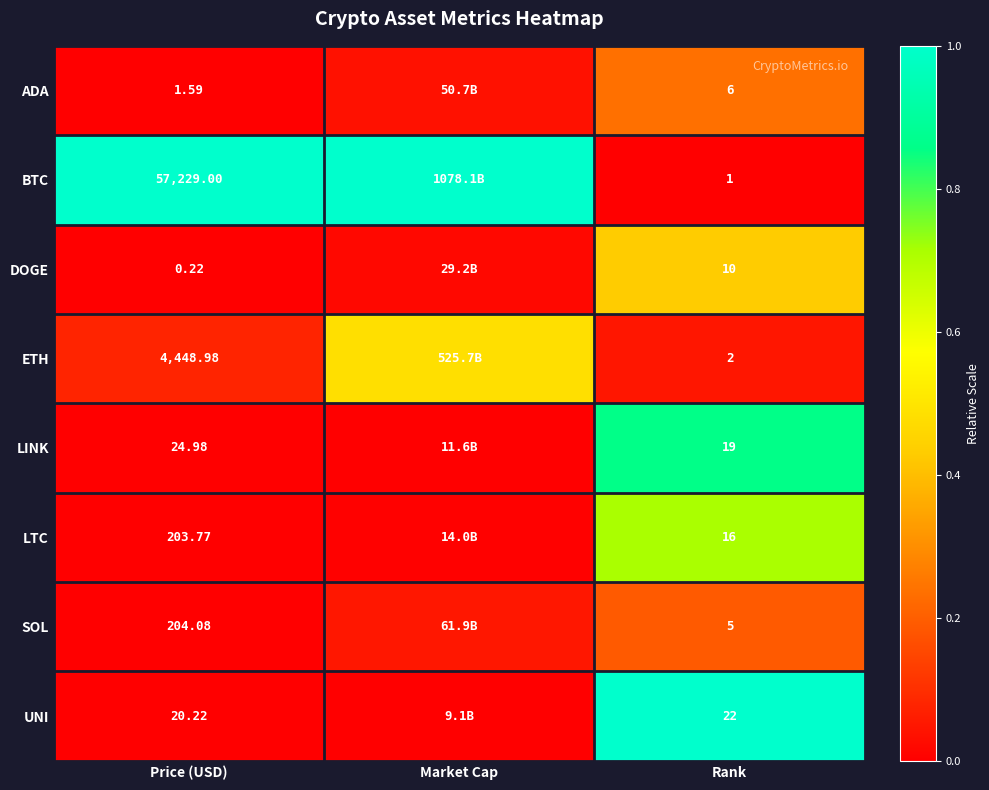

Is the value of SOL at Price (USD) greater than the value of LINK at Price (USD)?

Yes